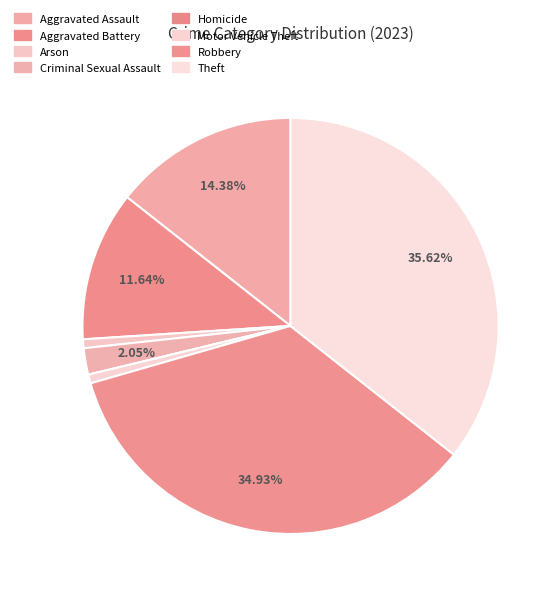

To the nearest percent, what is the difference between the largest and smallest slice percentages?

36%